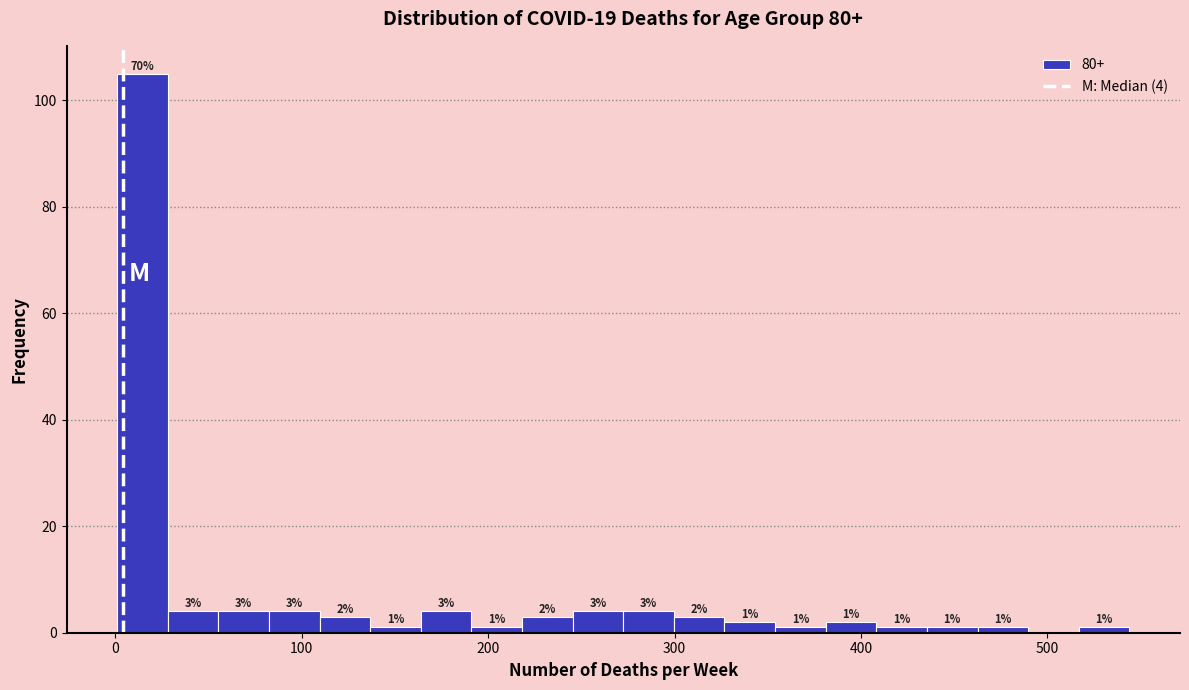

Around what value on the x-axis is the tallest bar? Give the approximate position of its centre, as read against the axis.

10